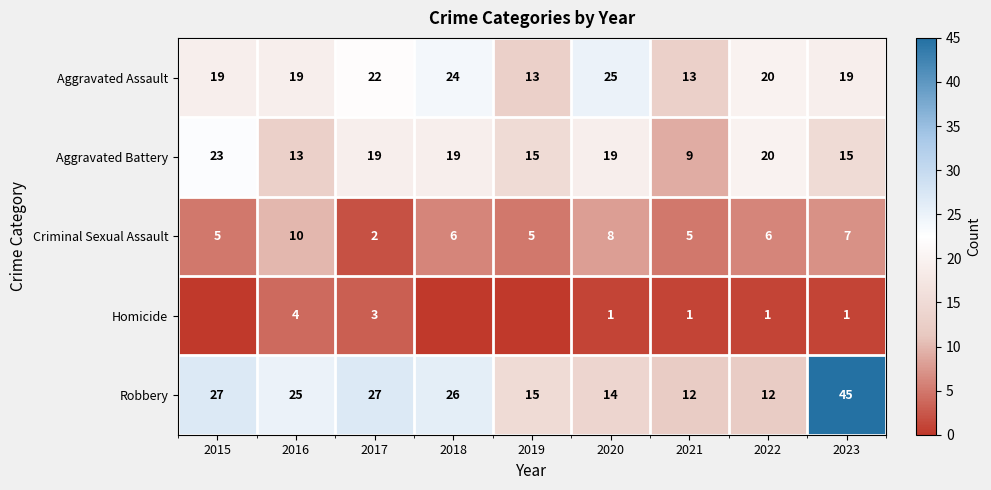

True or false: Homicide has a value of 1 at 2023.

True